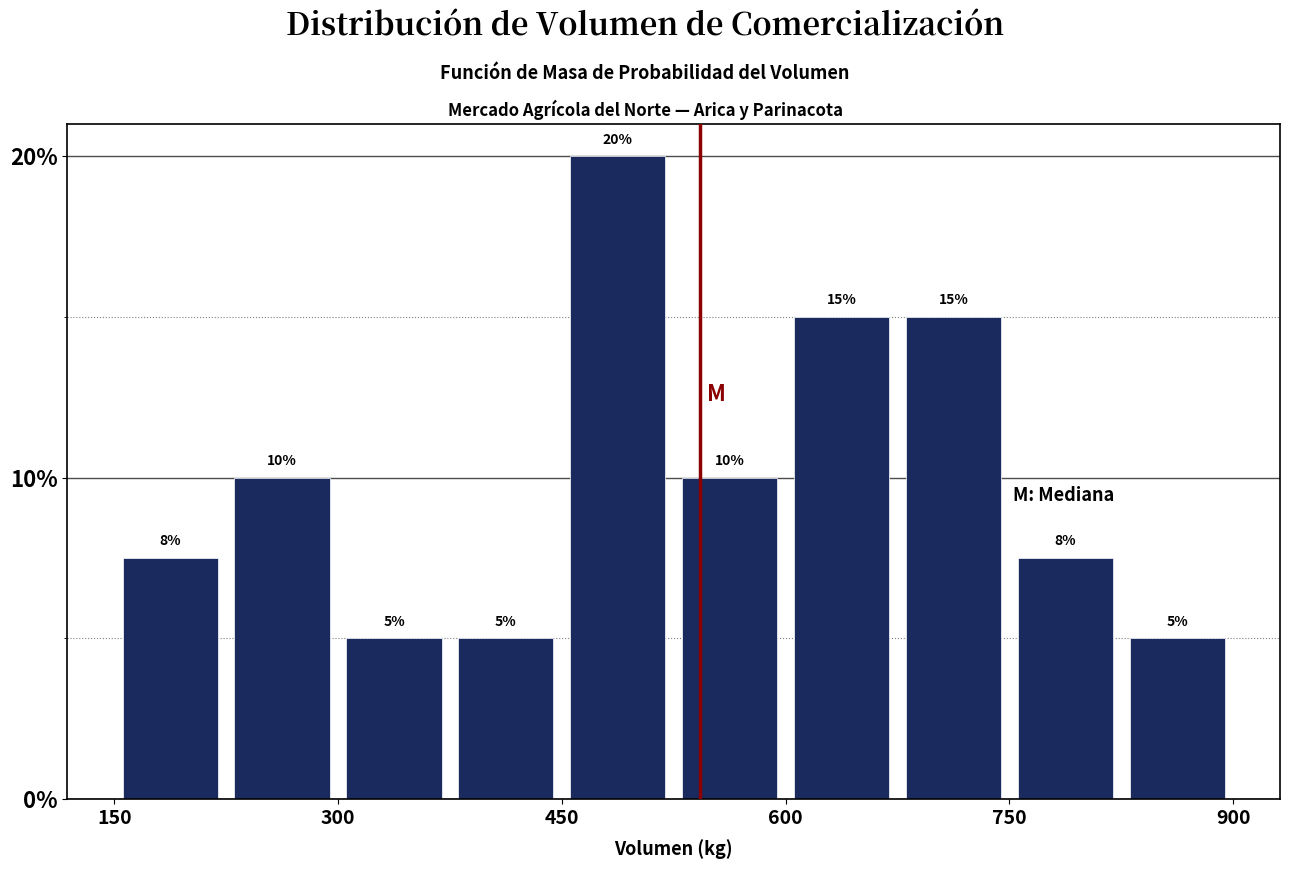

Around what value on the x-axis is the tallest bar? Give the approximate position of its centre, as read against the axis.

480